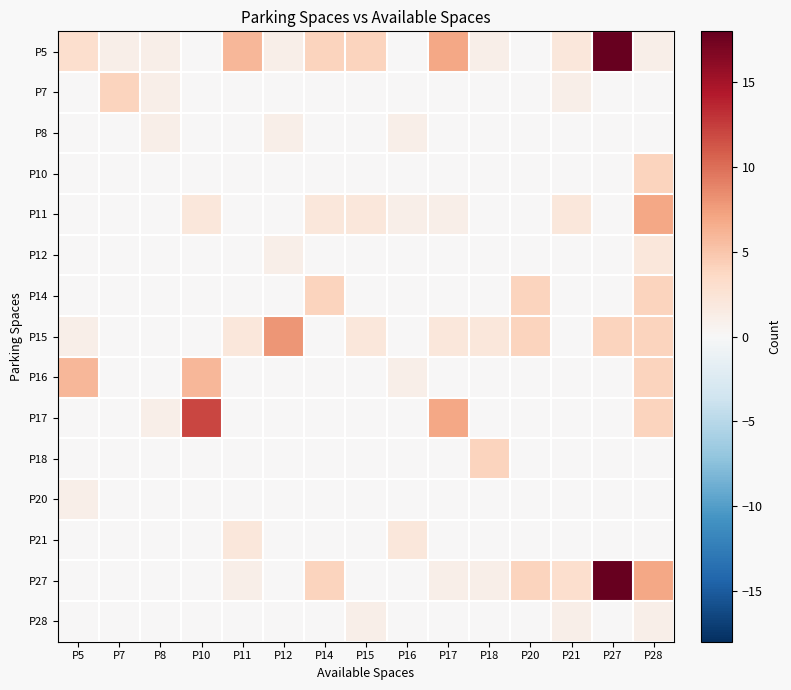

At which category is the sum across all series the highest?

P27